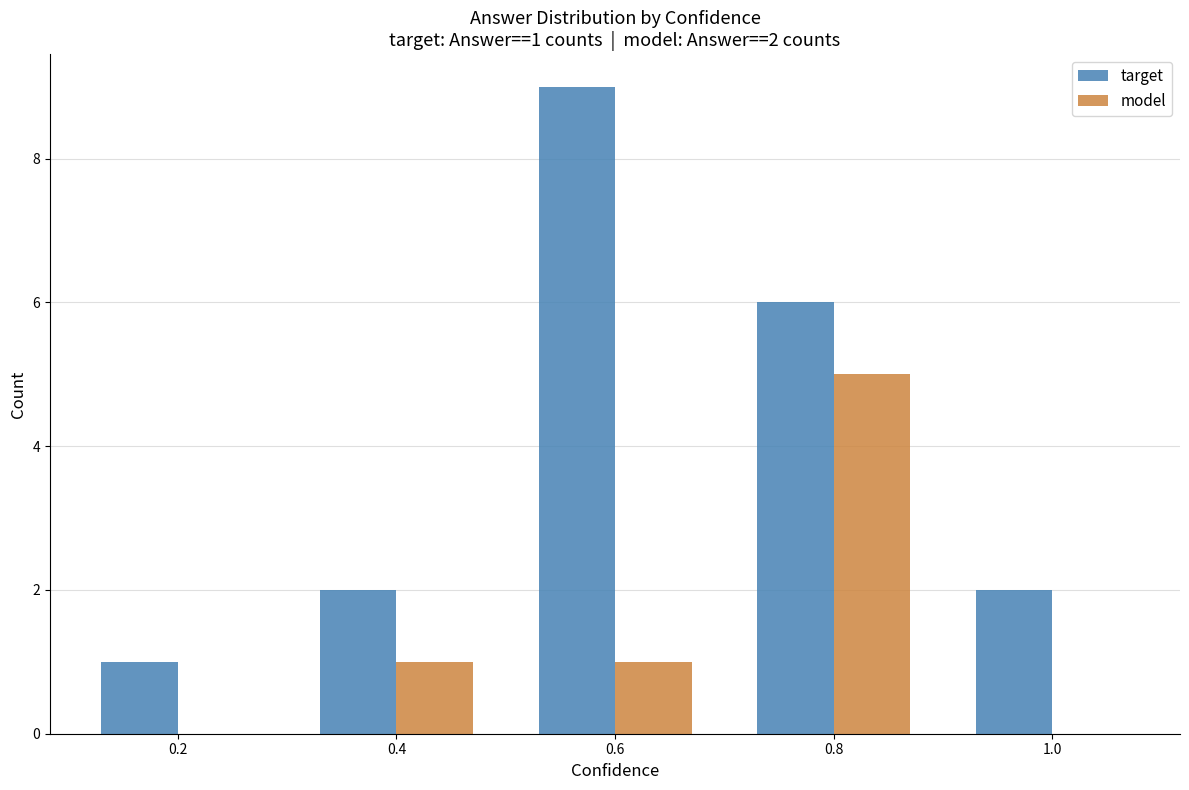

What is the maximum value for model?

5